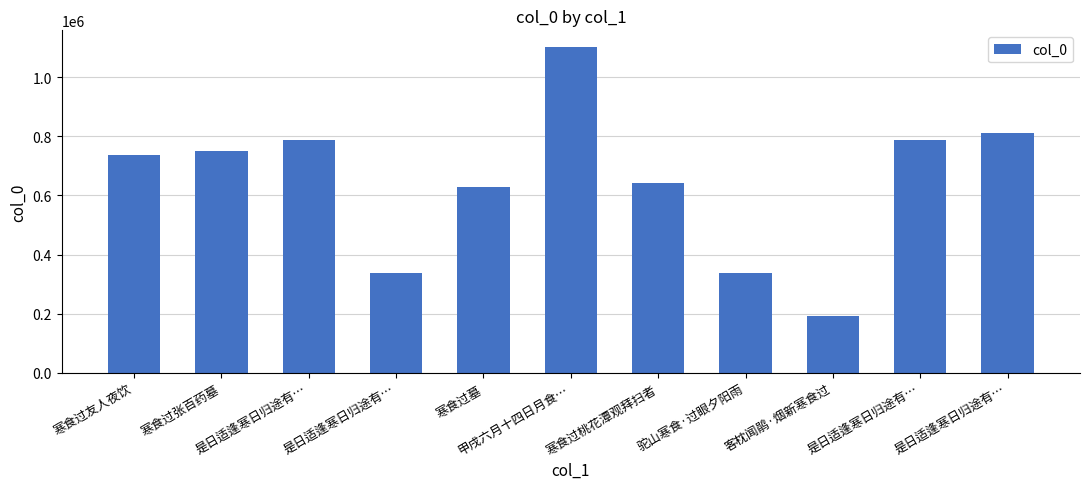

How many data points does each series have?

11